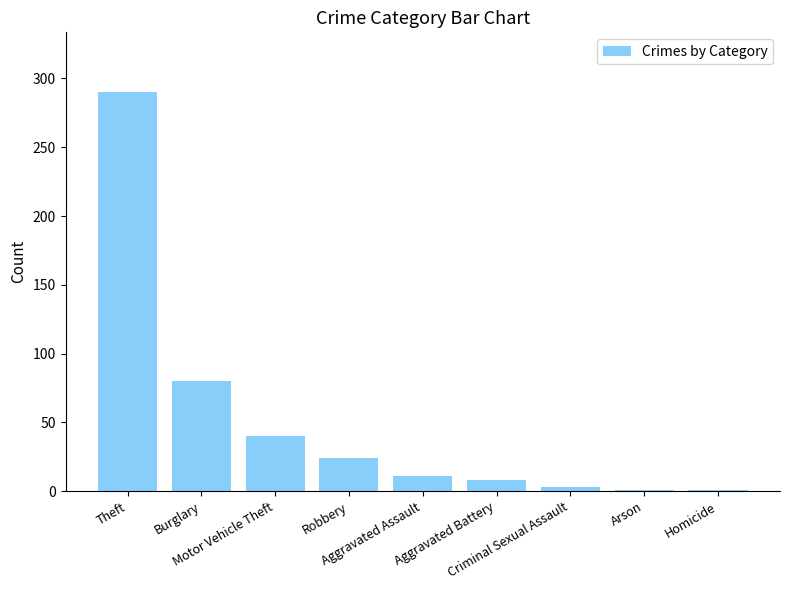

What is the sum of all values?

458